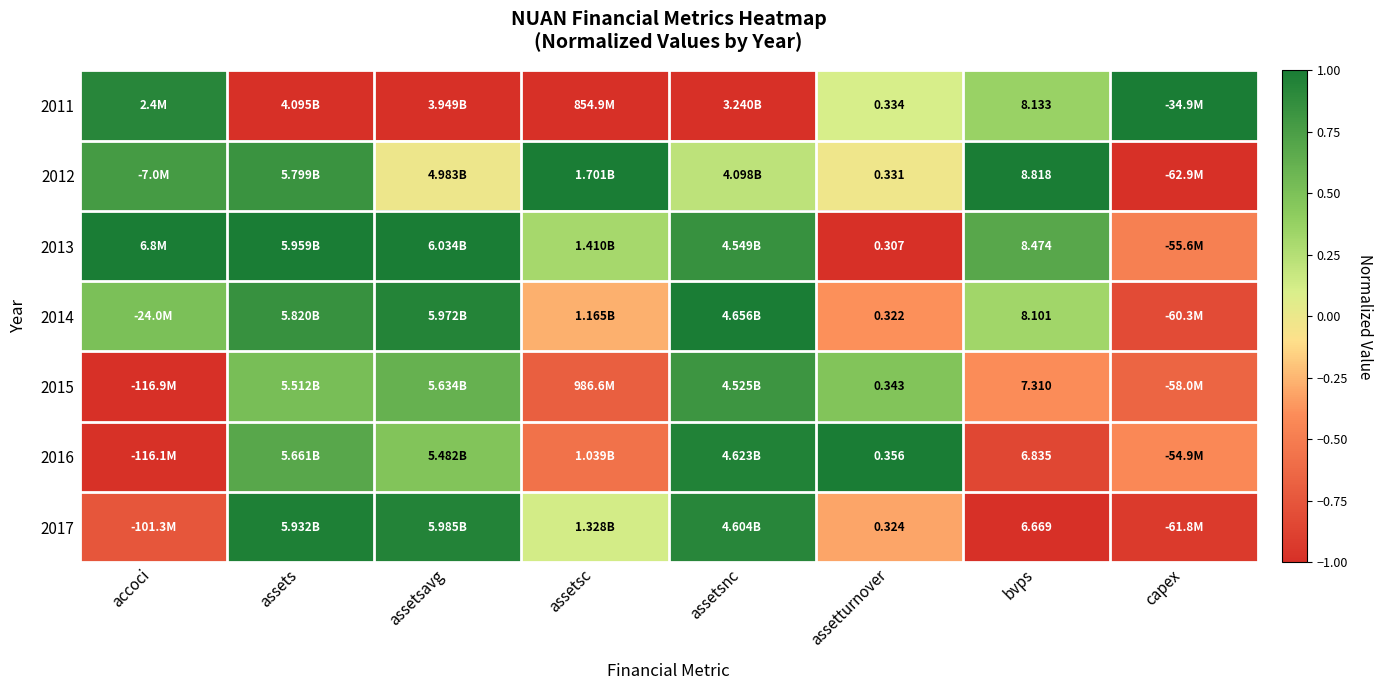

True or false: 2017 has a value of 0.4 at assets.

False